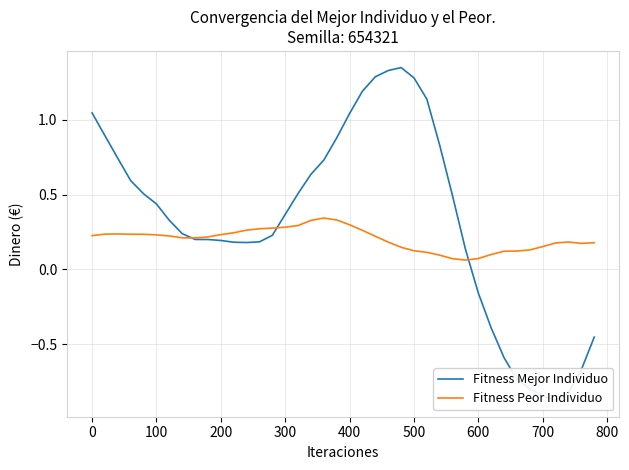

True or false: Fitness Mejor Individuo has more than 1 interior local peaks.

False